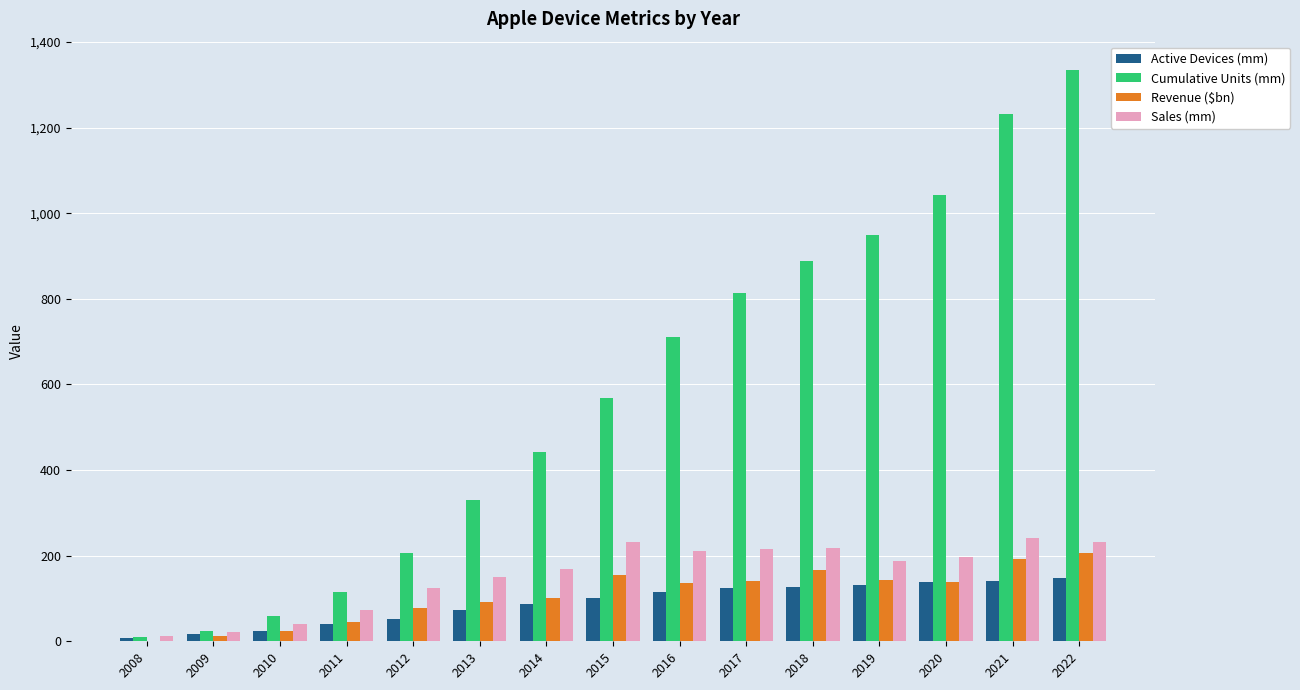

What are all the series names shown in the legend?

Active Devices (mm), Cumulative Units (mm), Revenue ($bn), Sales (mm)